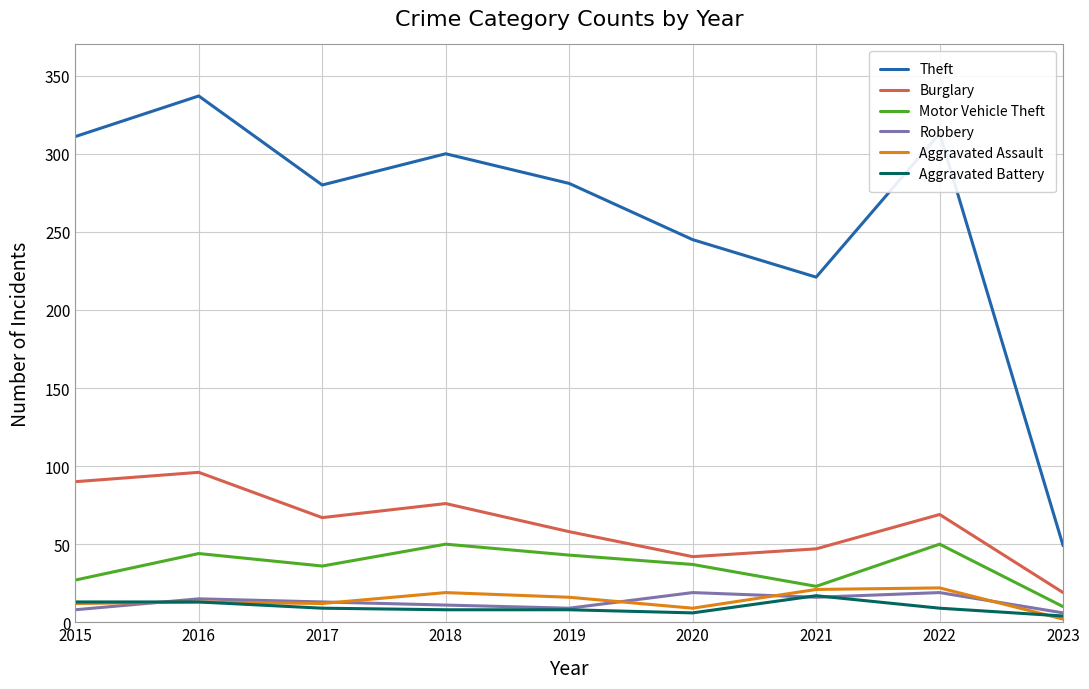

Does the chart have visible grid lines?

Yes